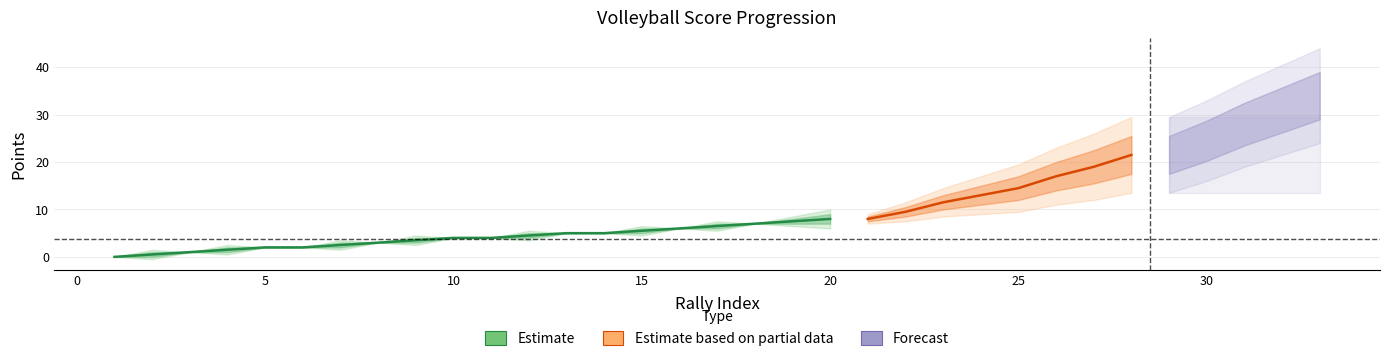

True or false: the data has more than 0 interior local peaks.

False